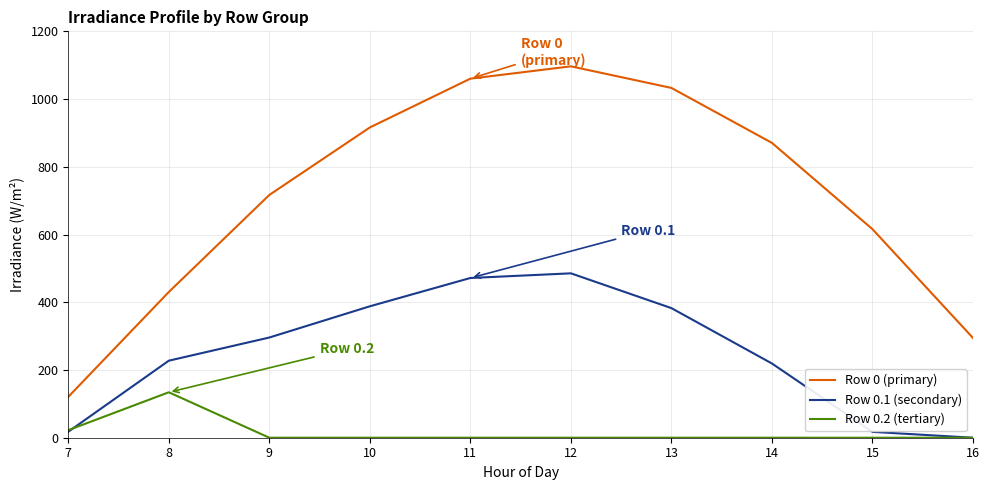

In Row 0.2 (tertiary), how many points are higher than both neighbors (excluding endpoints)?

1